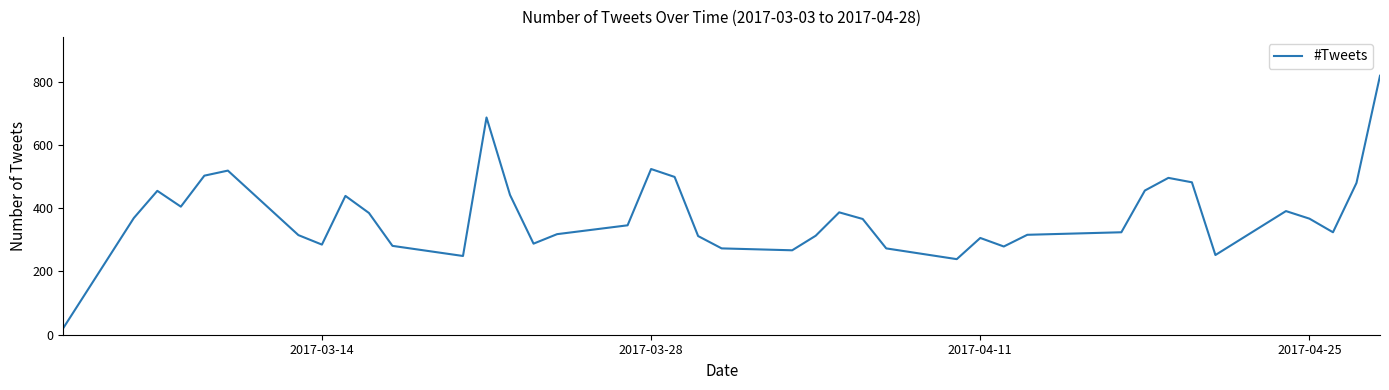

What is the maximum value shown in the chart?

819